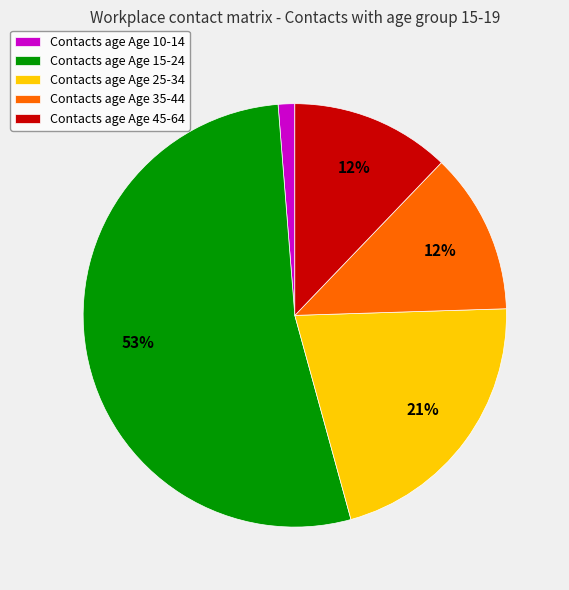

To the nearest percent, what percentage of the pie is Contacts age Age 10-14?

1%